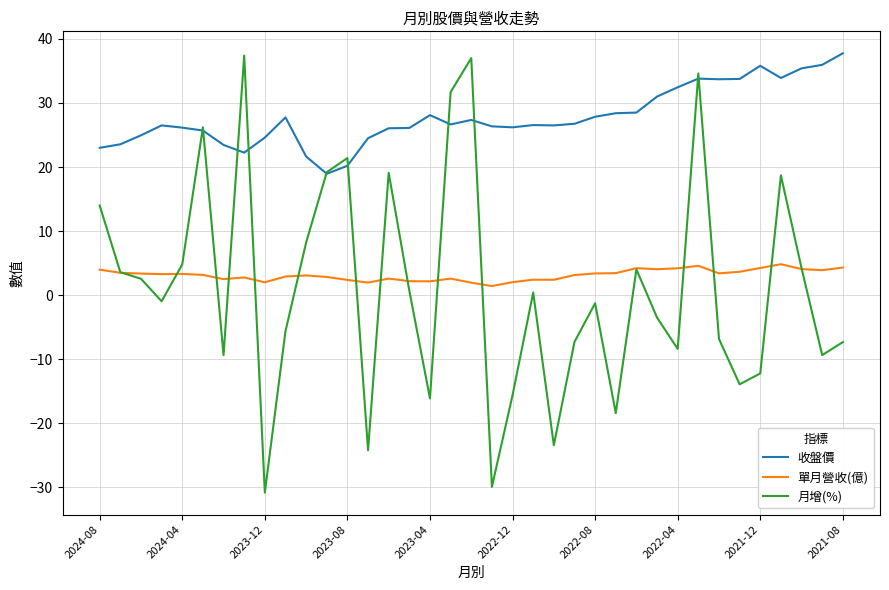

What is the smallest value displayed?

-30.8